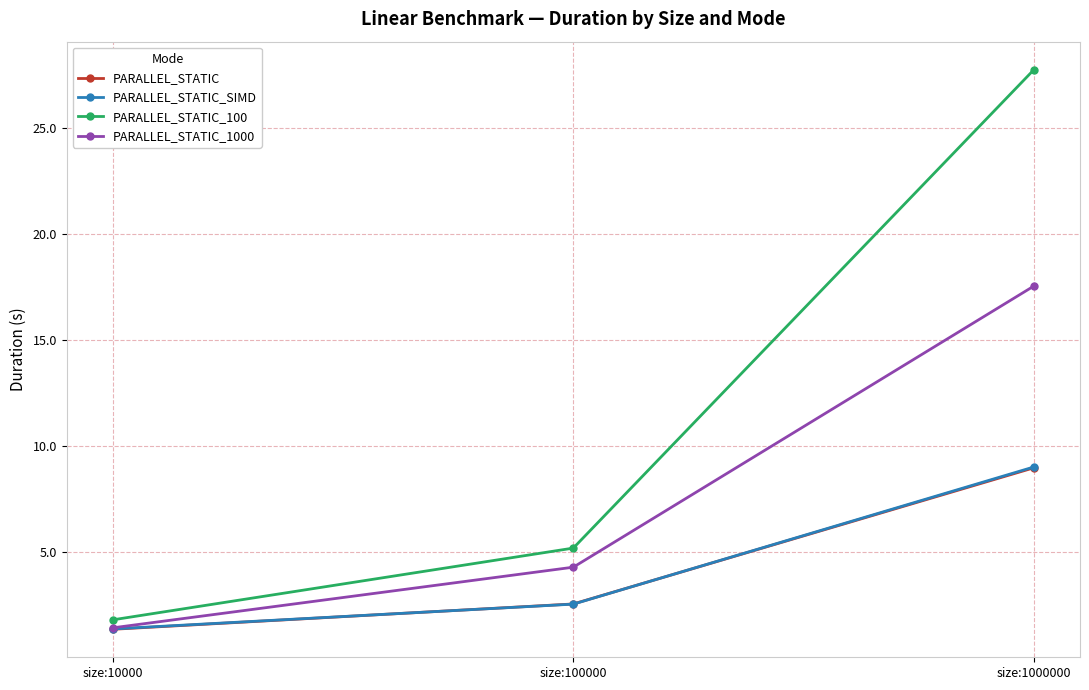

Rank the categories by PARALLEL_STATIC_1000 value from lowest to highest.

size:10000, size:100000, size:1000000